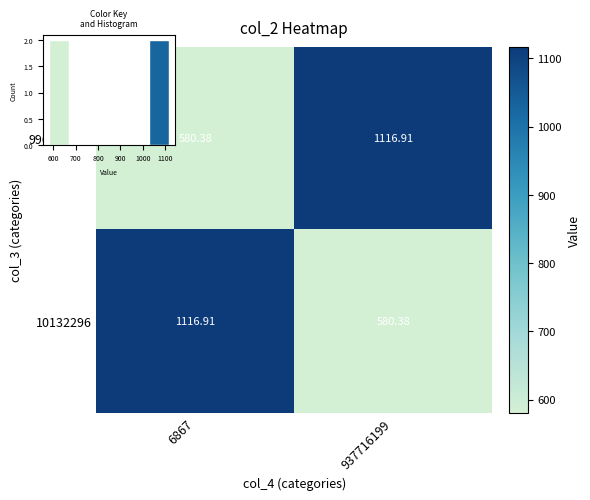

How many values in the 996560606 series are below 1116?

1